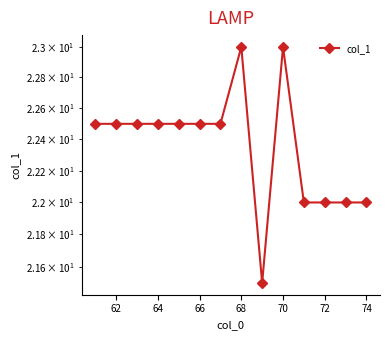

Does the chart have visible grid lines?

No